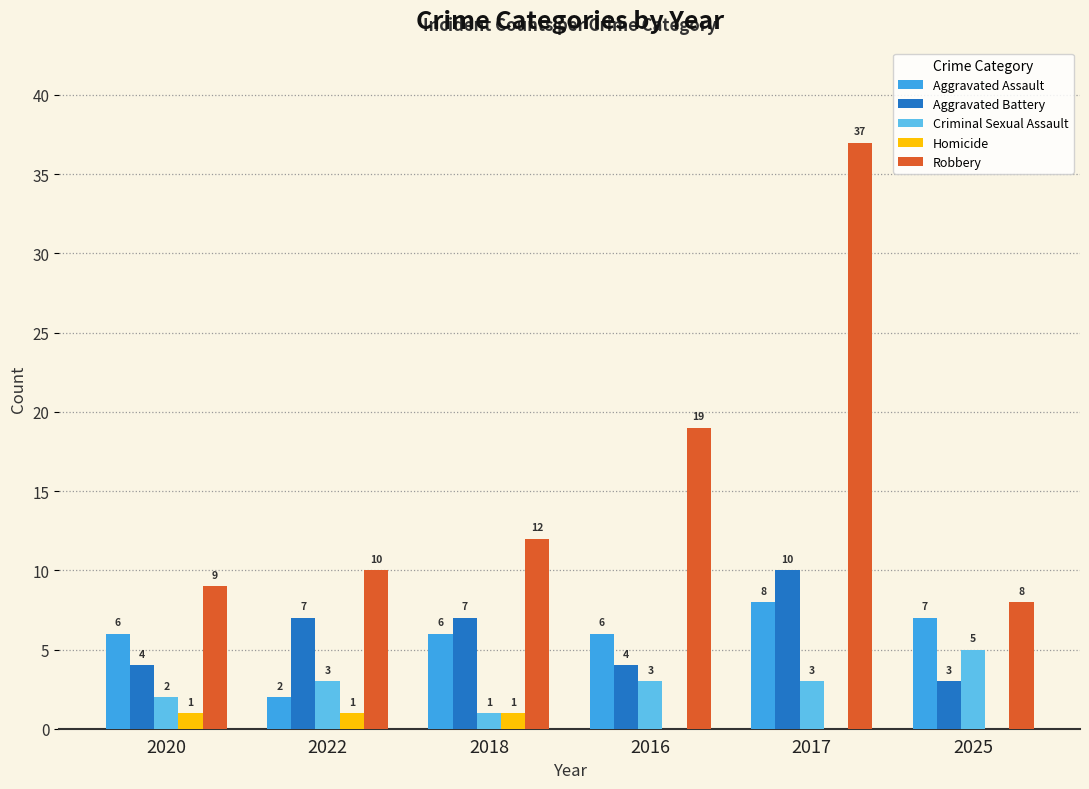

What is the sum of all Criminal Sexual Assault values?

17